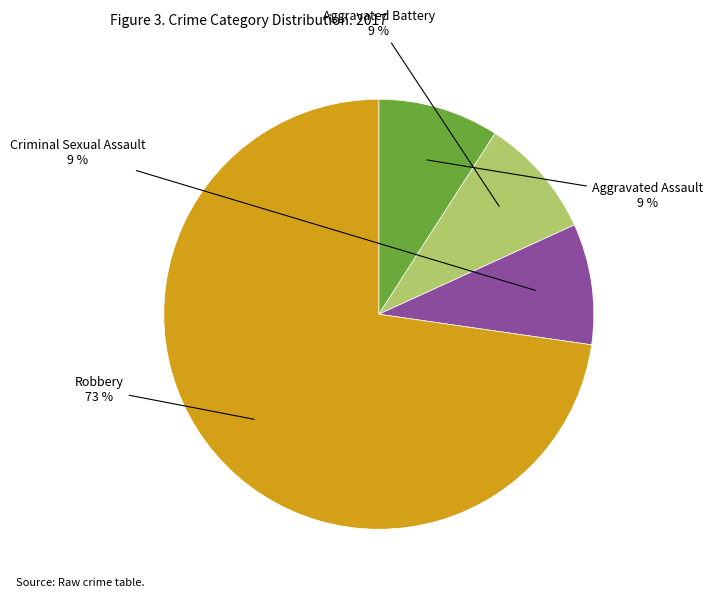

Is the sum of Criminal Sexual Assault and Aggravated Assault greater than half?

No